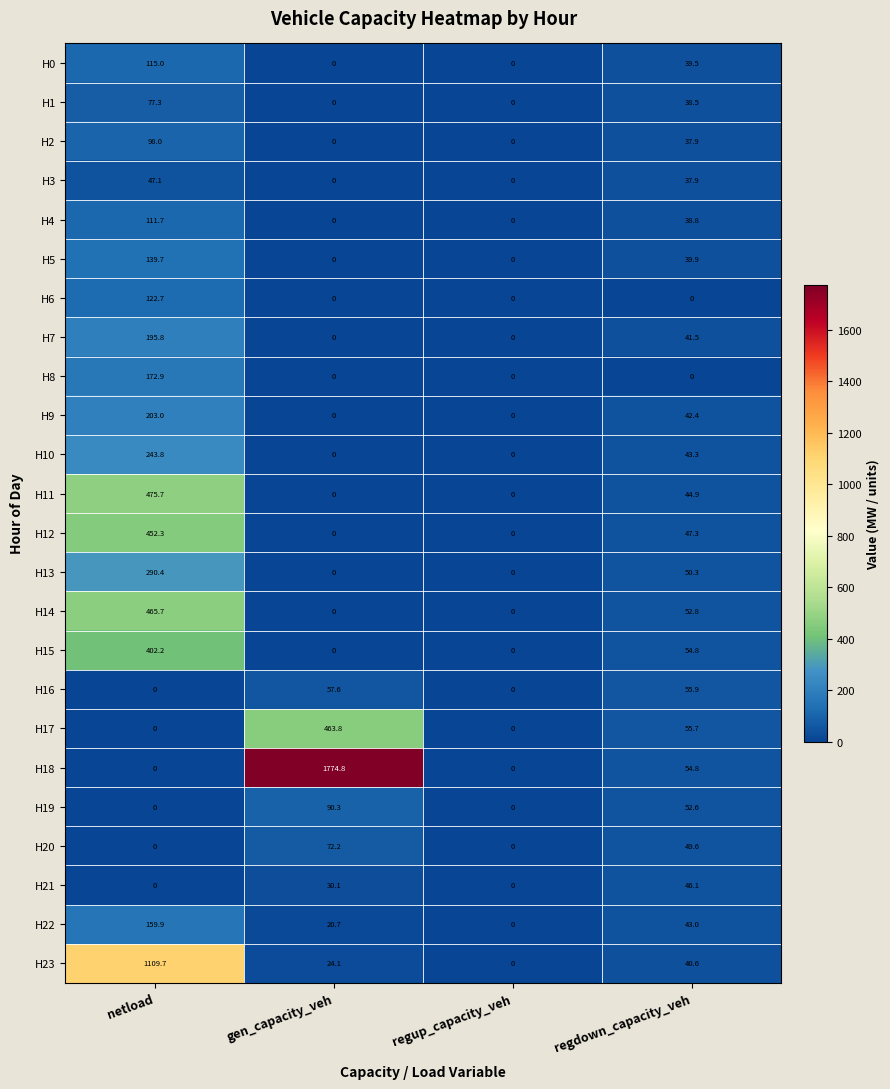

The H19 series shows 0.0 at netload. True or false?

True